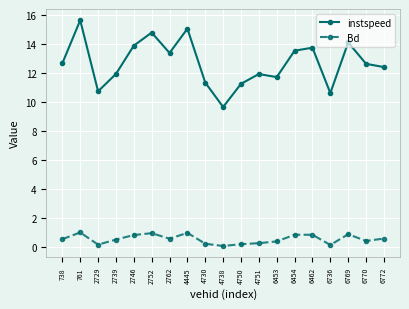

What value does the instspeed series have at 761?

15.7